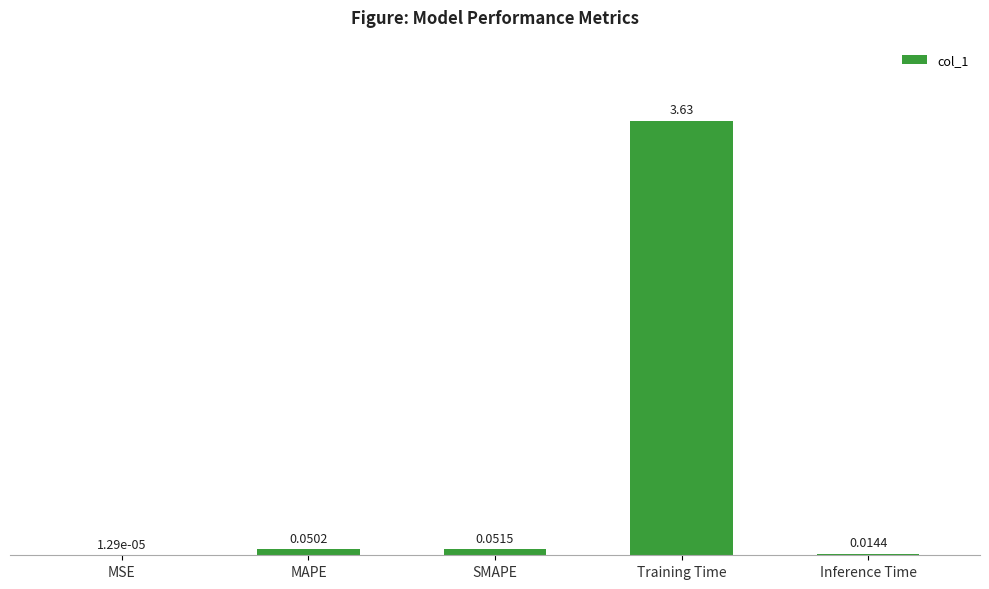

Which category has the highest value across all series?

Training Time